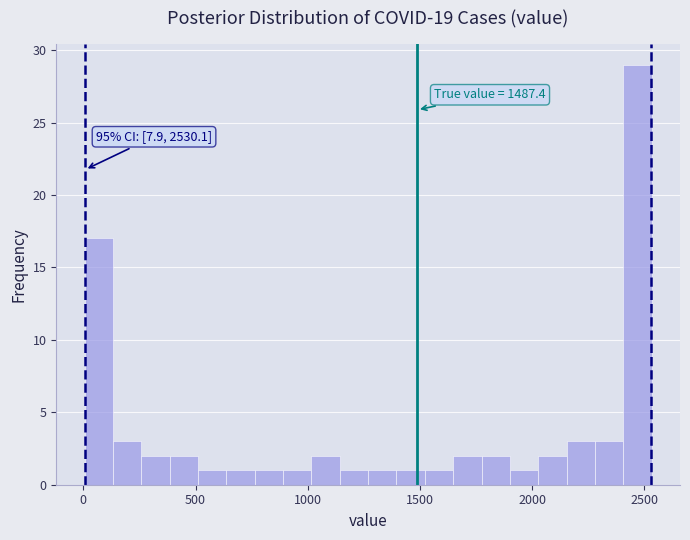

Around what value on the x-axis is the tallest bar? Give the approximate position of its centre, as read against the axis.

2450